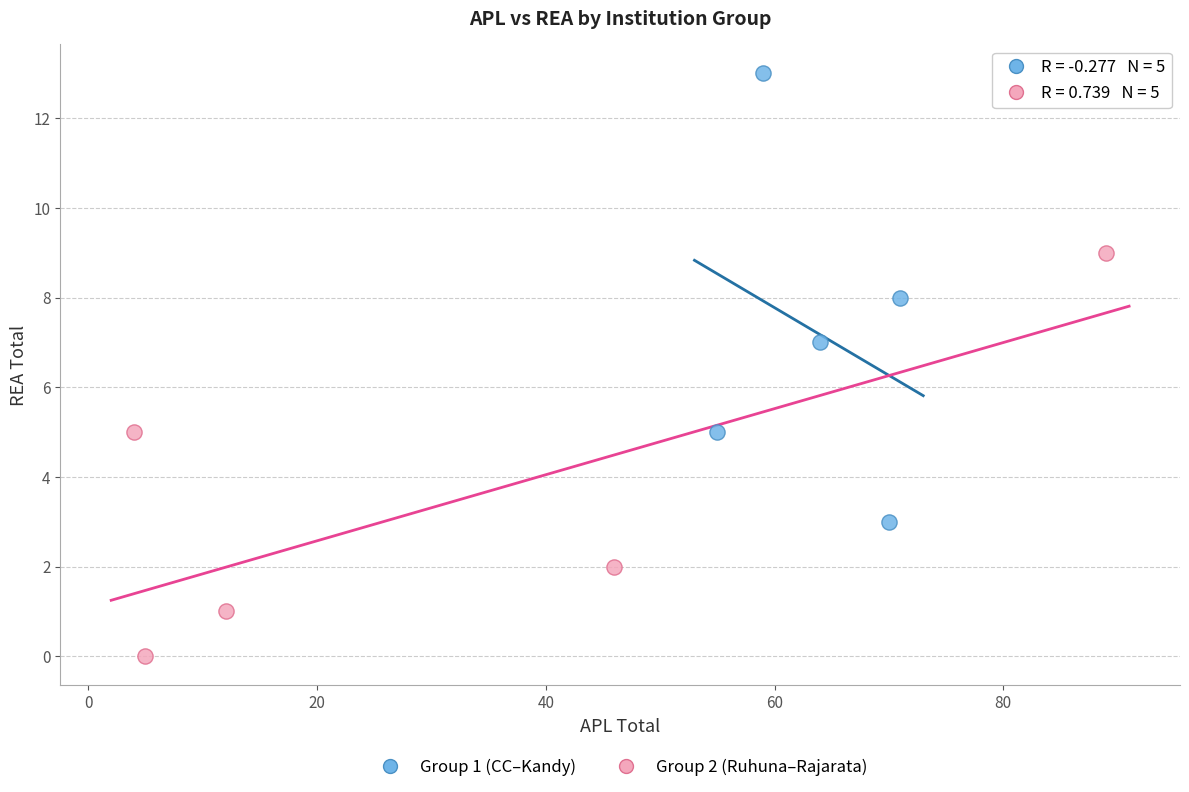

Which series reaches the maximum Y coordinate?

Group 1 (CC–Kandy)